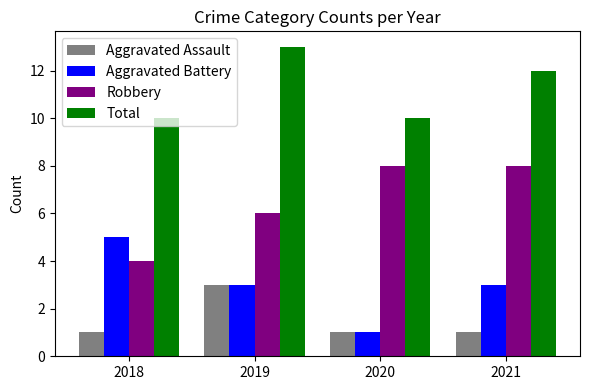

Reading left to right, list all the values displayed in this chart.

Aggravated Assault: 1	3	1	1
Aggravated Battery: 5	3	1	3
Robbery: 4	6	8	8
Total: 10	13	10	12